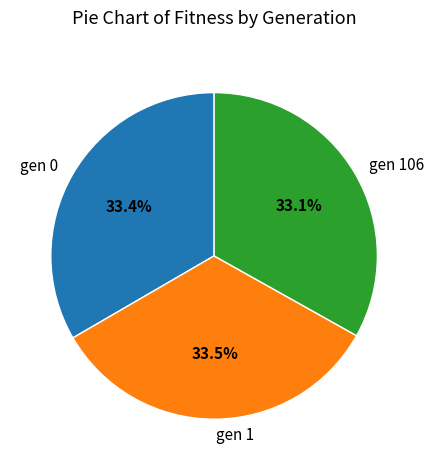

Approximately how many times larger is the value at gen 1 compared to gen 0?

1.0